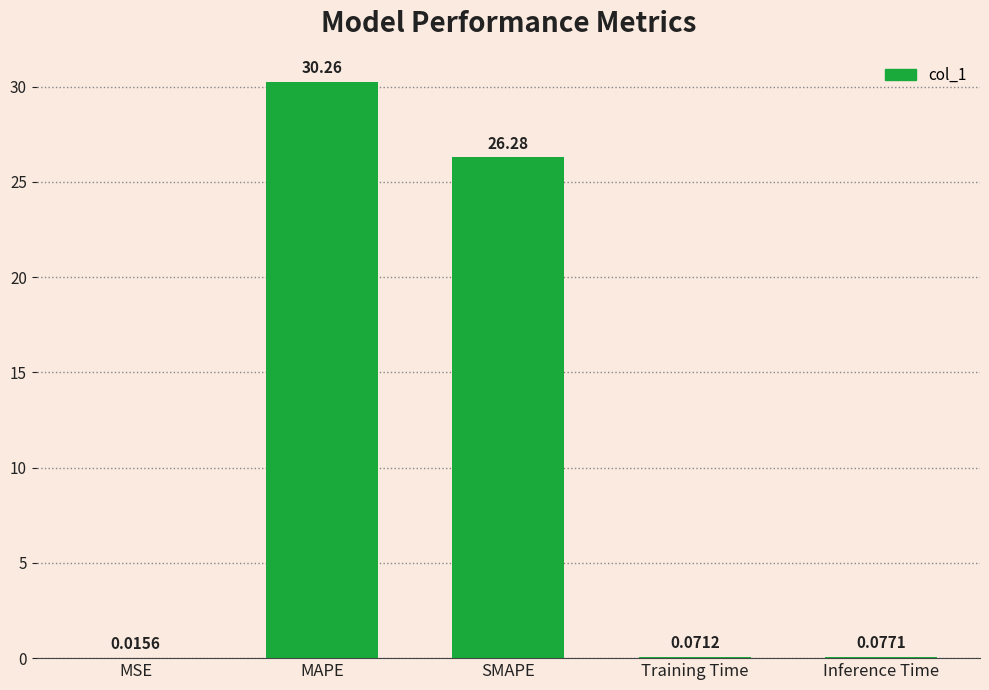

What is the change in value from MSE to MAPE?

+30.2